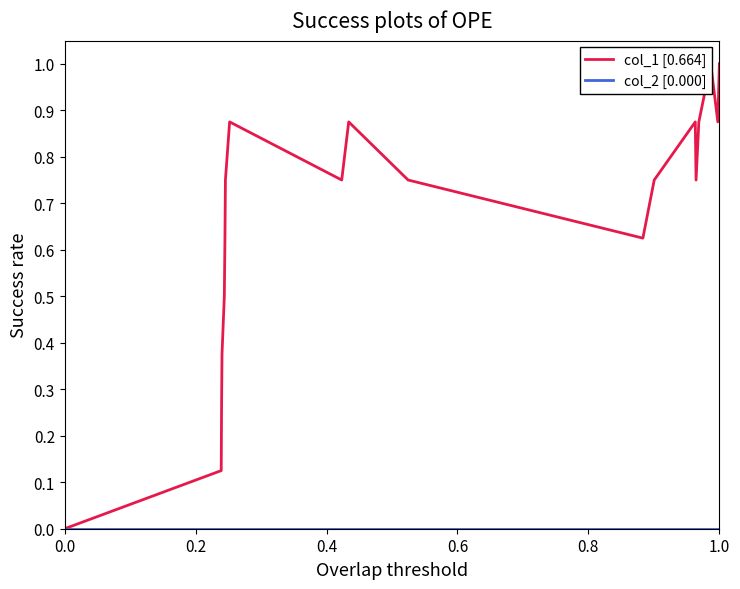

Count the number of data series in this chart.

2